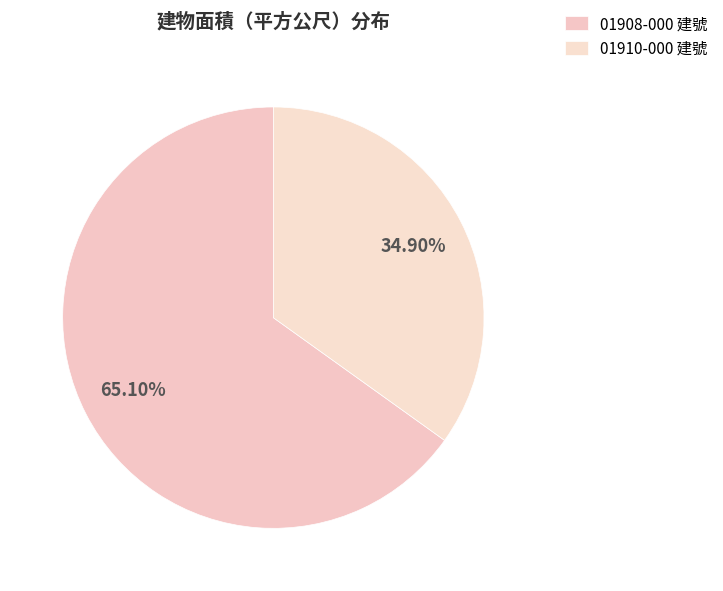

How many segments does this pie chart have?

2